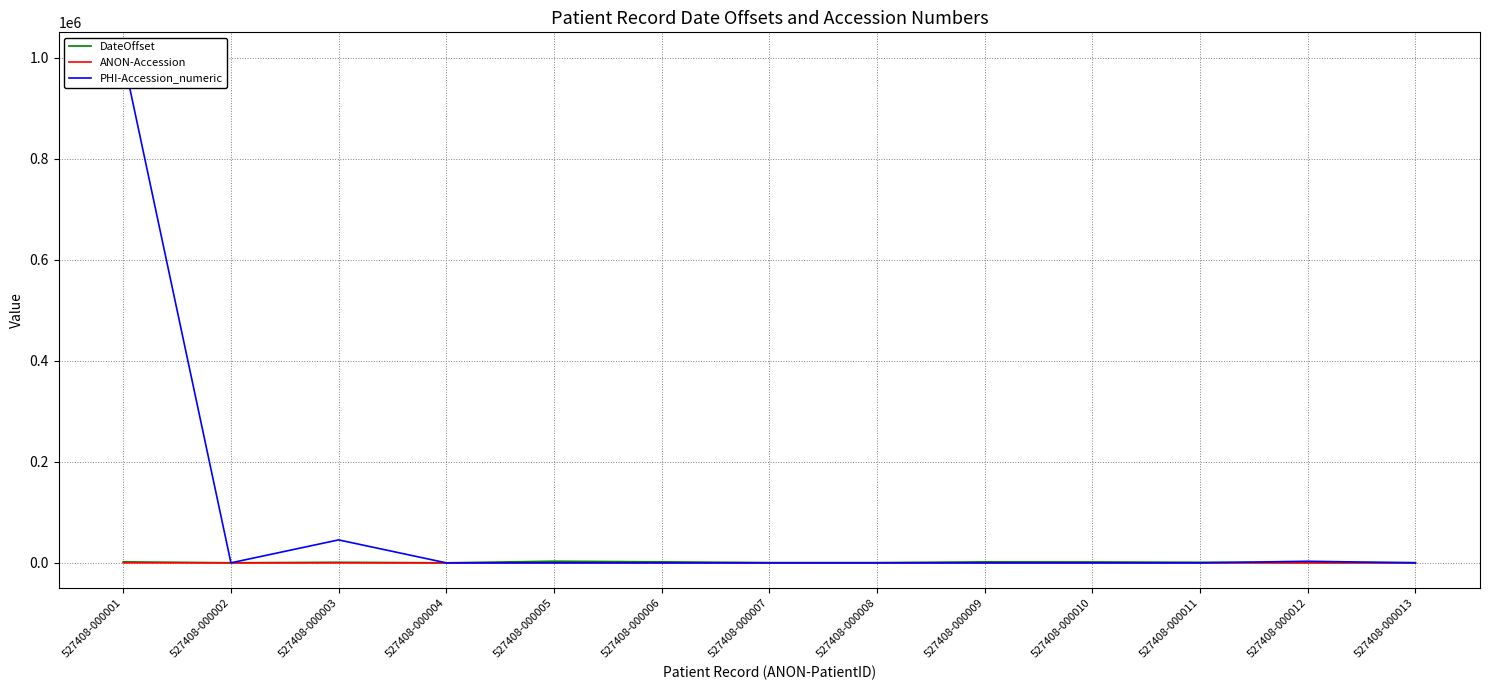

What is the total value across all series at 527408-000012?

3648